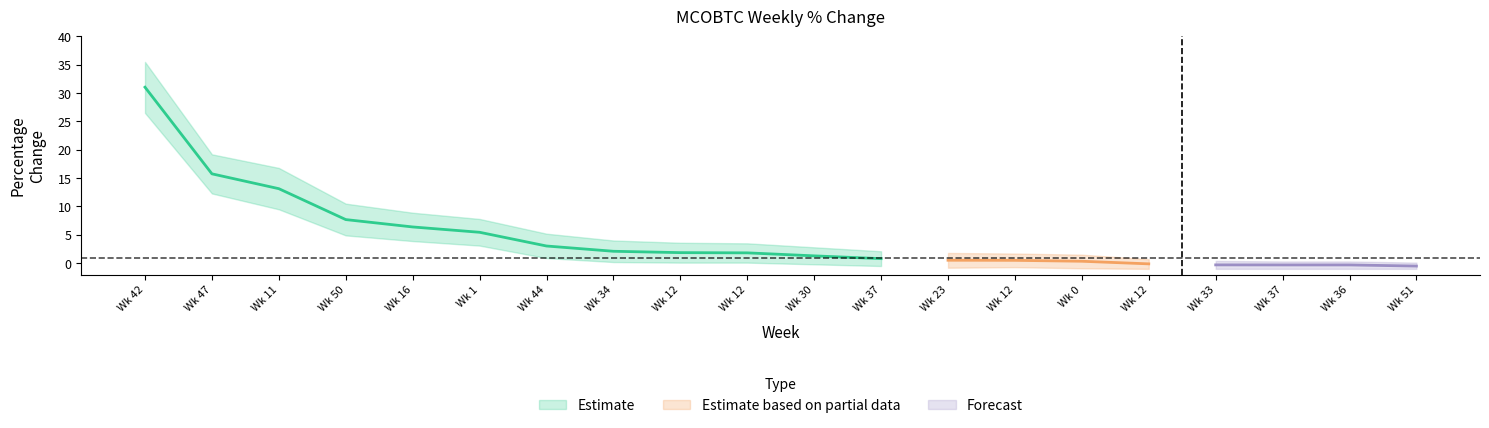

What is the label of the 11th point from the right?

12